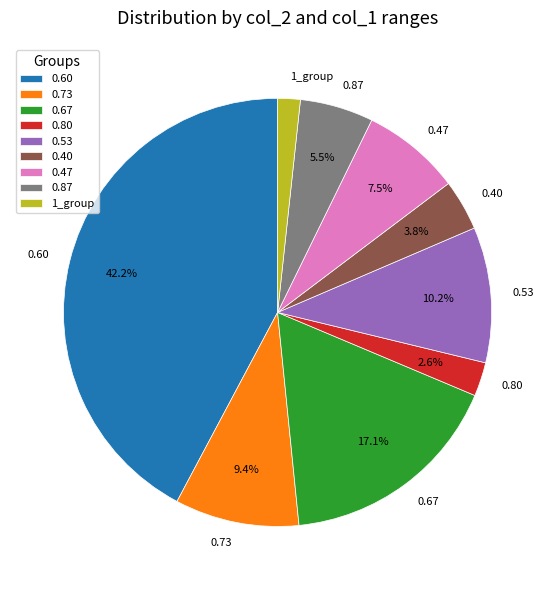

Do 1_group and 0.60 together represent more than half of the pie?

No